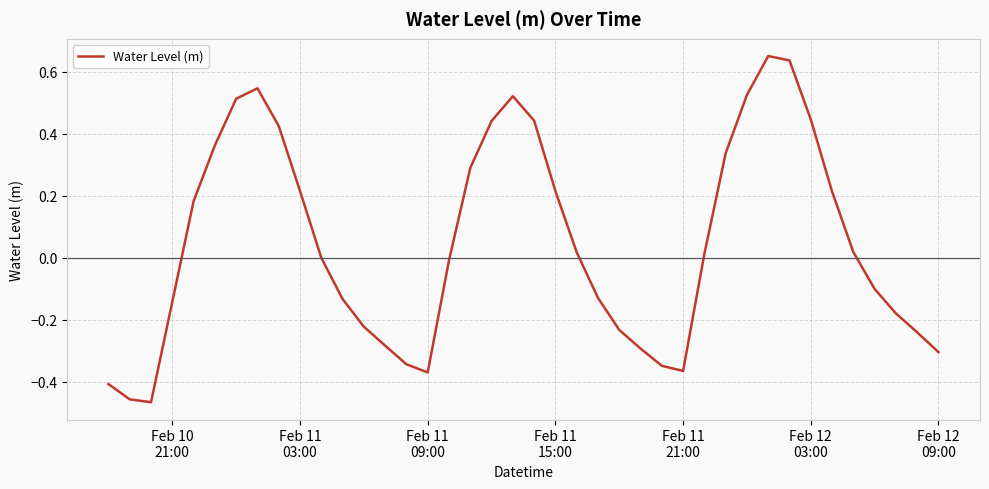

How many series are shown in this chart?

1